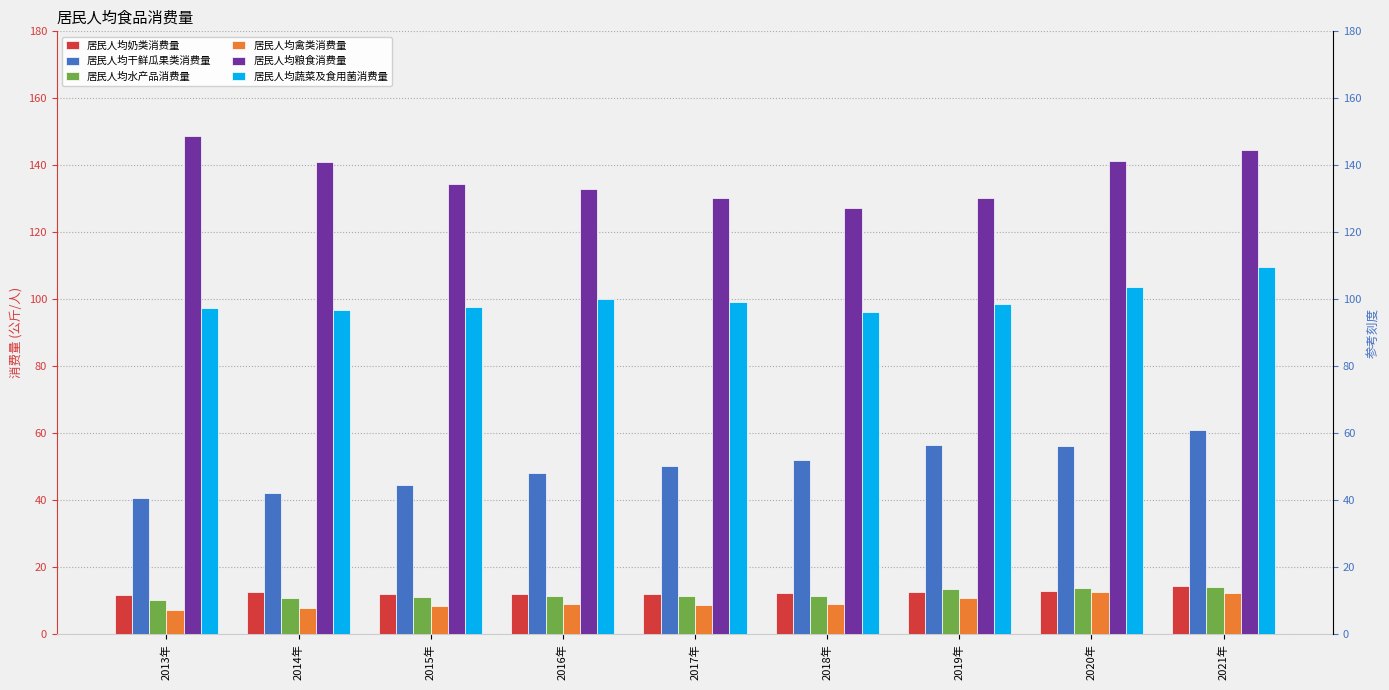

Which category has the lowest value across all series?

2013年